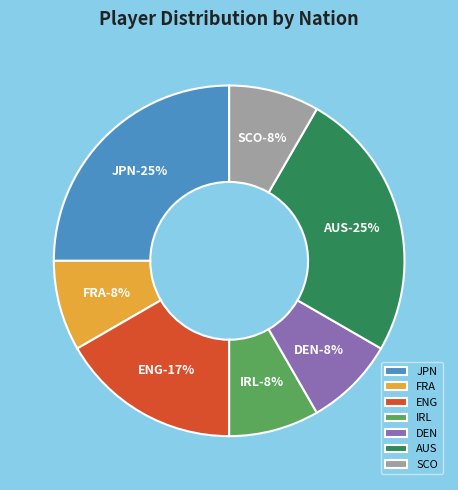

Is it true that SCO is 8% of the pie?

True